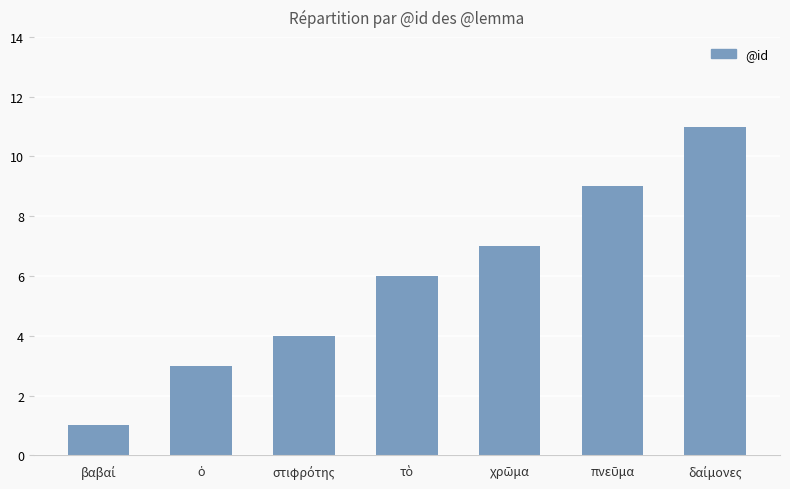

Does the chart contain stacked bars?

No